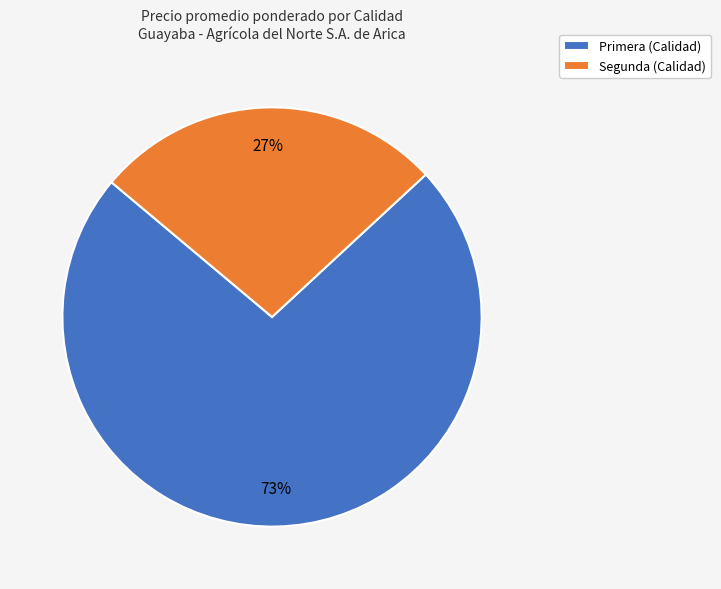

What is the ratio of the value at Primera (Calidad) to the value at Segunda (Calidad)?

2.7